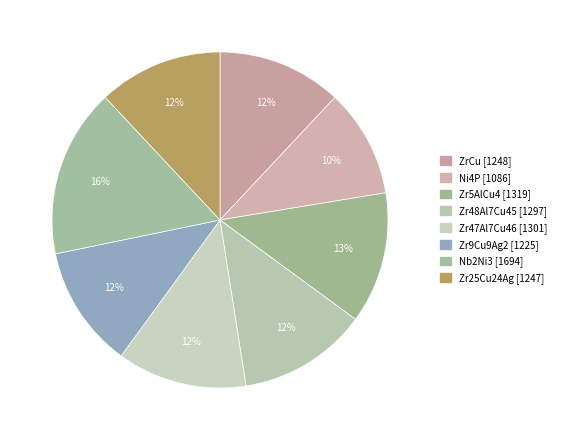

How many slices are in this pie chart?

8